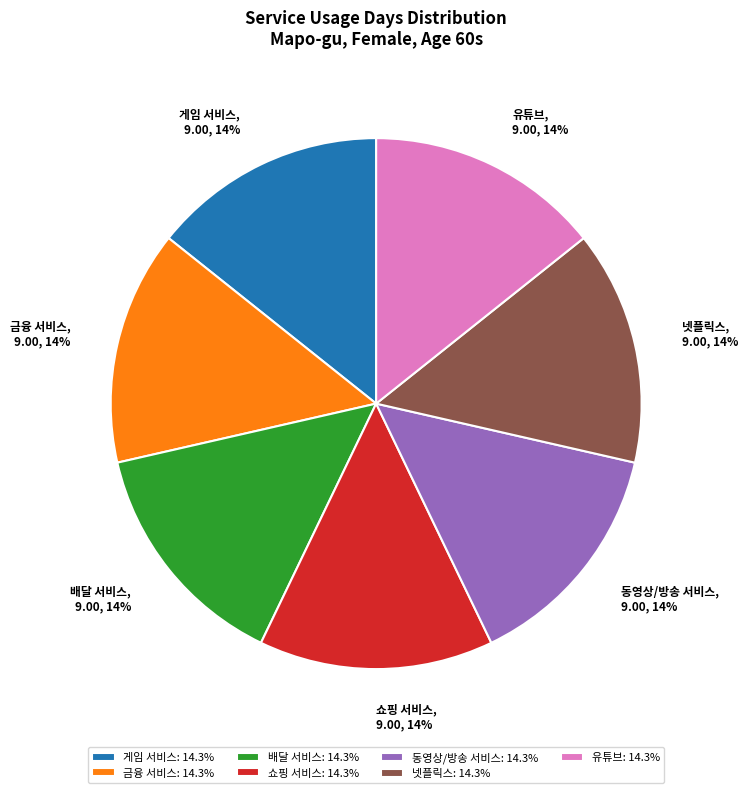

Does 유튜브, 9.00, 14% account for over 50% of the chart?

No